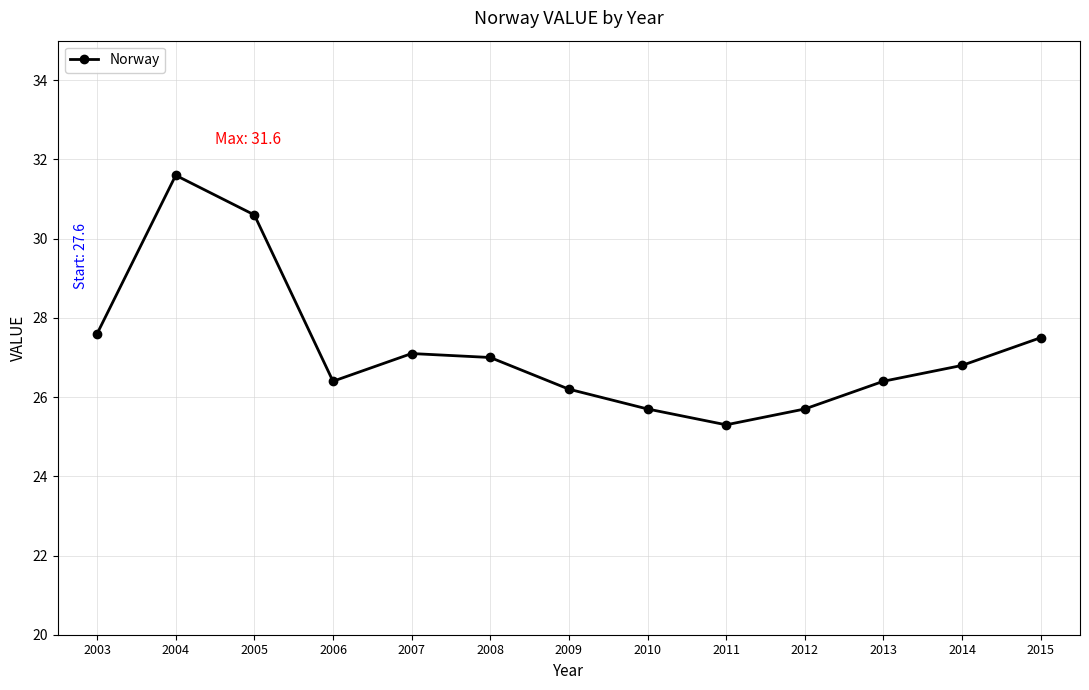

The chart shows a value of 12.4 at 2011. True or false?

False